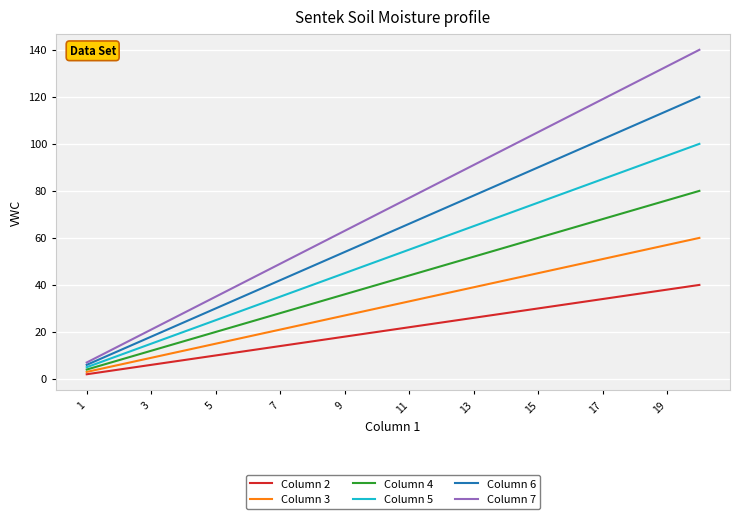

Which series has the largest total across all categories?

Column 7